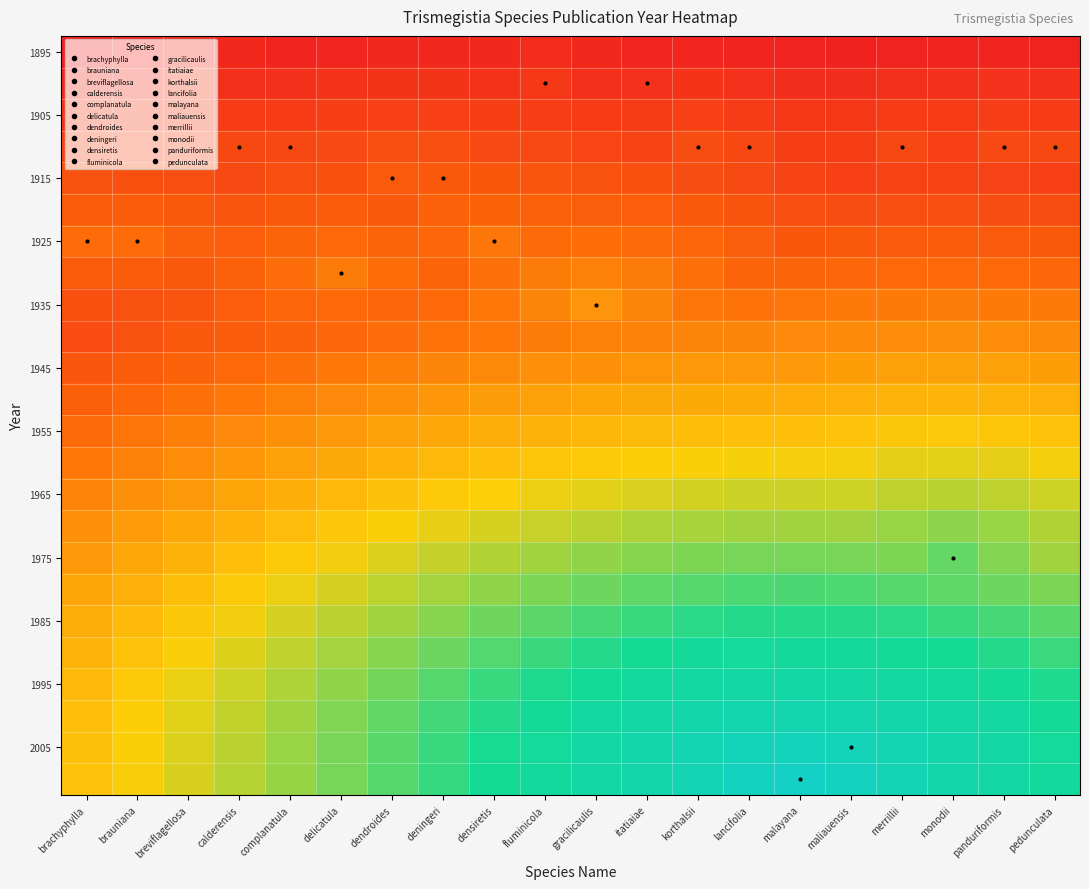

What is the spread (max minus min) of values at maliauensis?

115.1